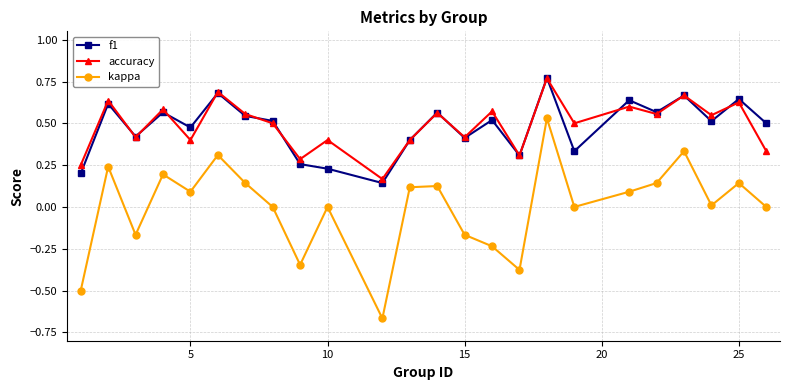

Which series has the largest range (max minus min)?

kappa